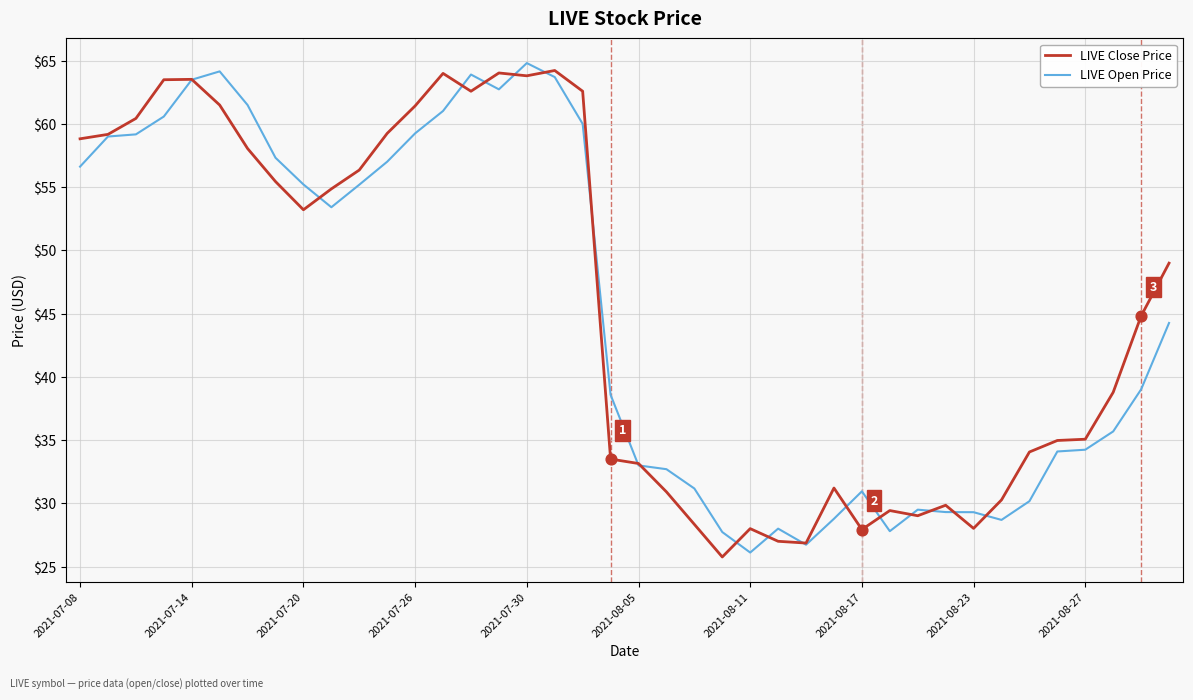

What is the minimum value shown in the chart?

25.8